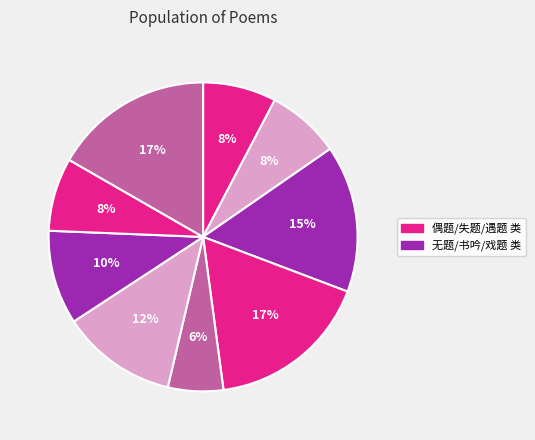

Count the number of slices in the pie.

9